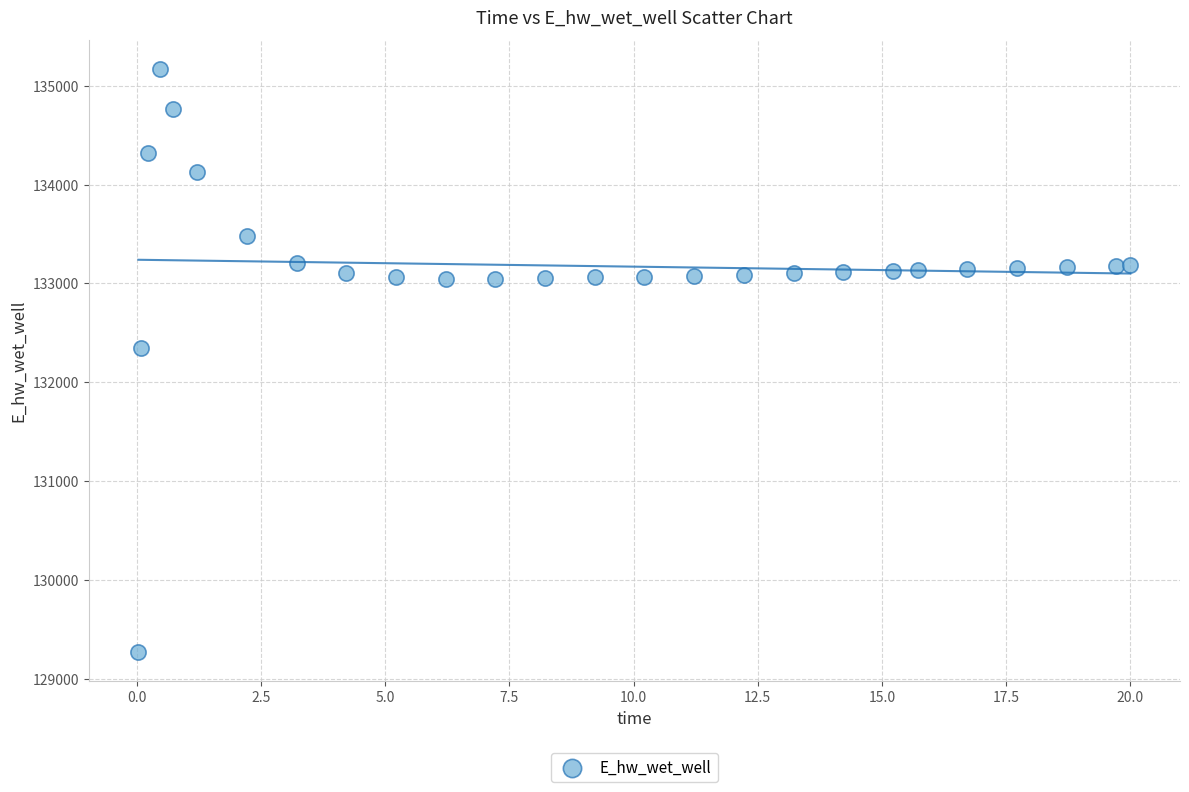

What is the range of X values (max minus min)?

20.0